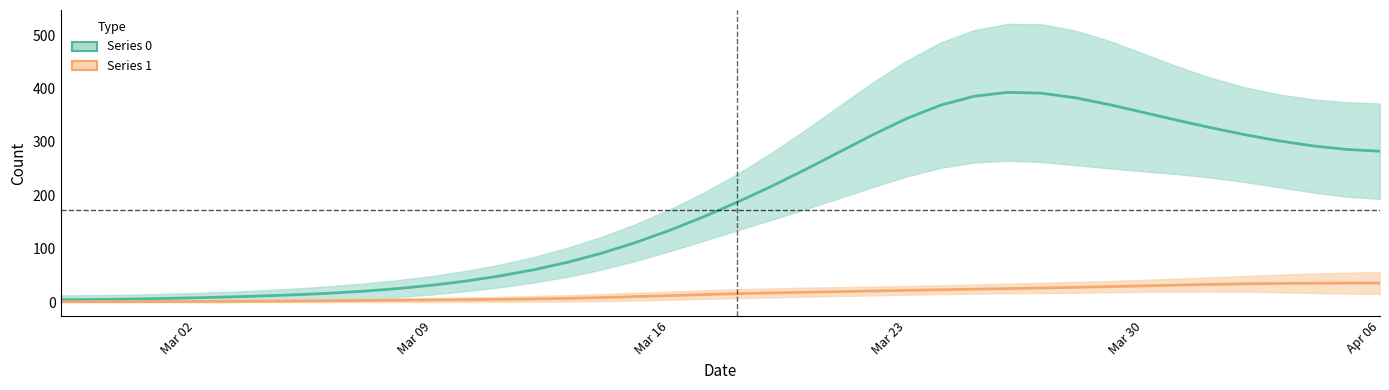

How many values in 1 are above zero?

37